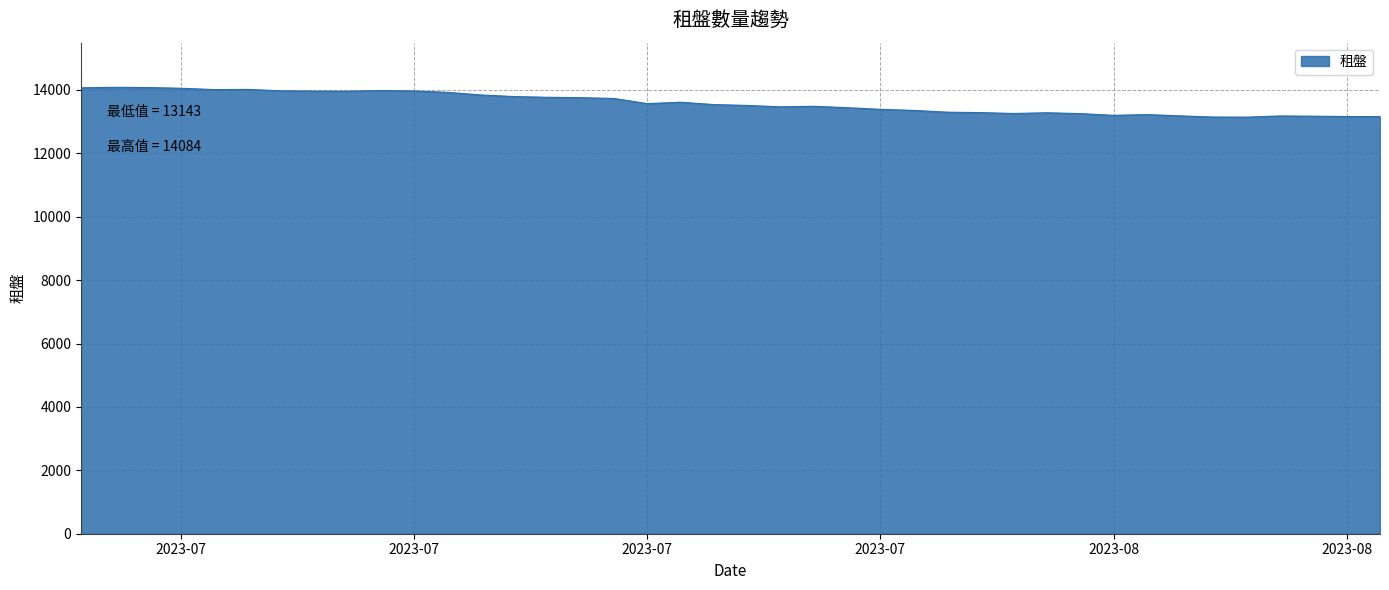

What is the greatest value displayed?

14084